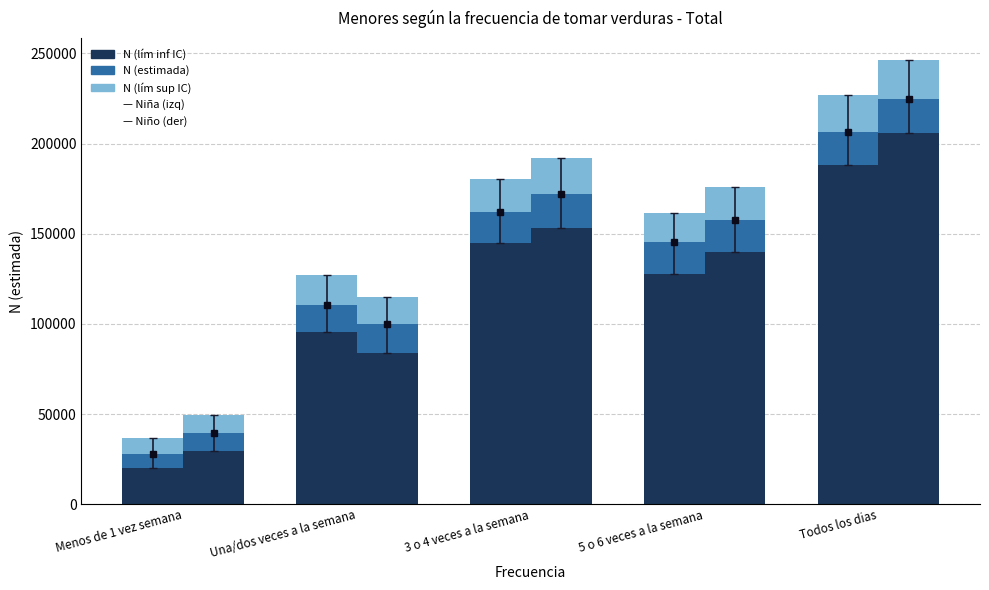

How many groups of bars are there?

5